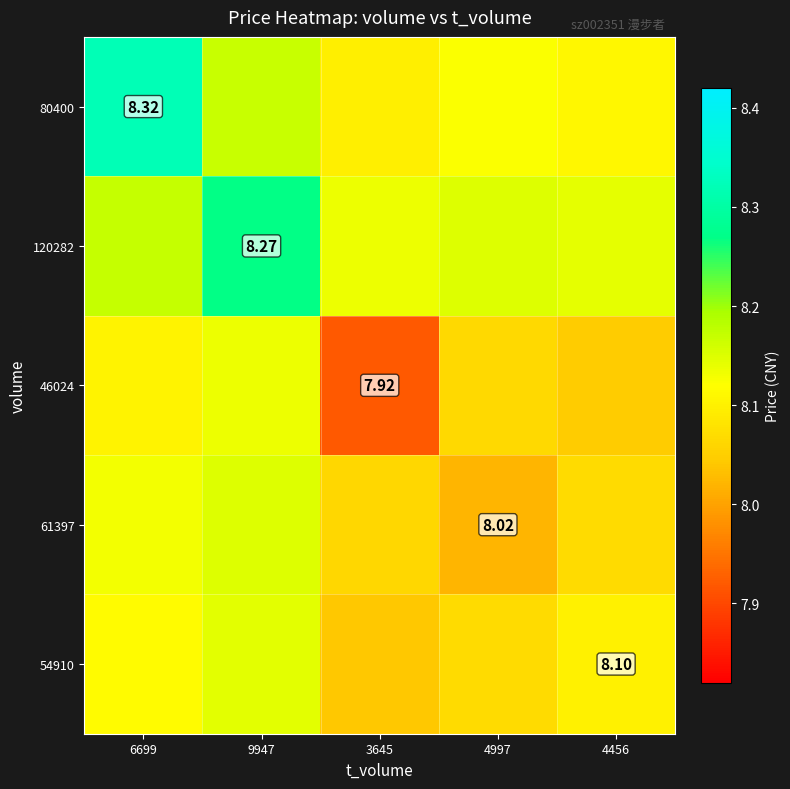

What is the average value of the 120282 series?

8.2